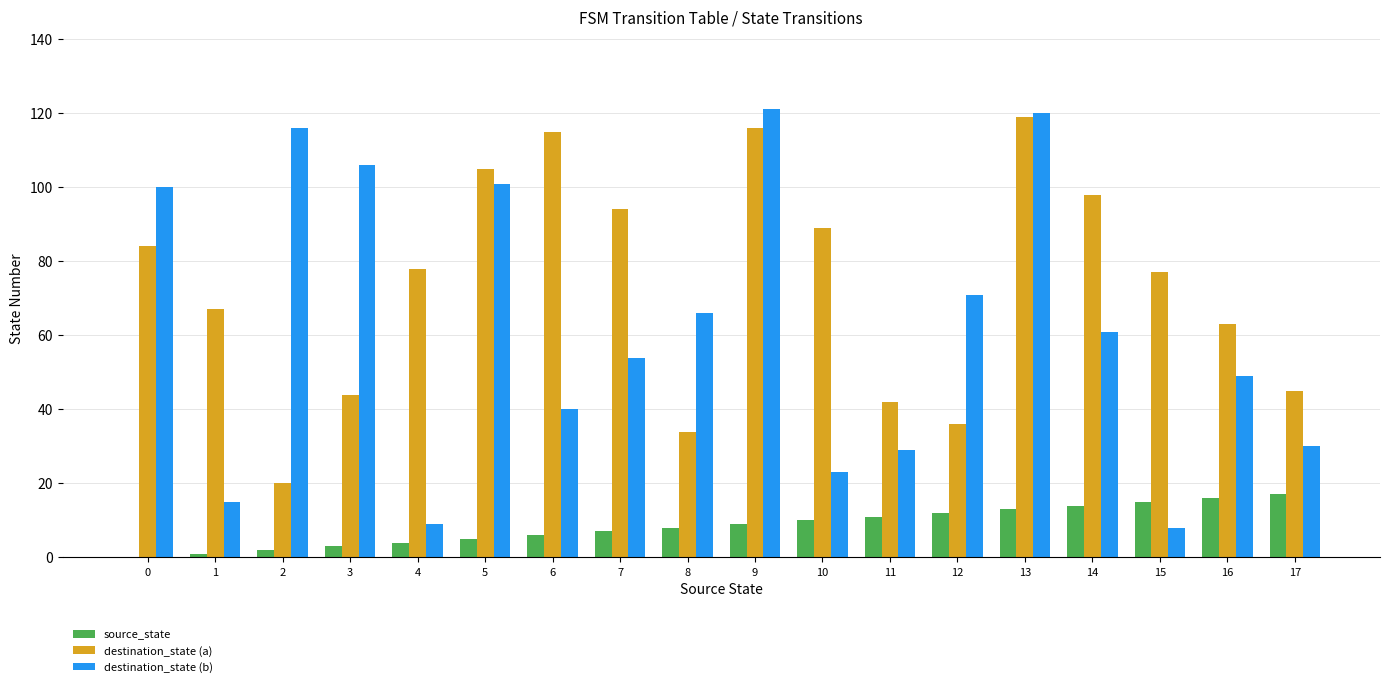

Which series changed the most between 14 and 16?

destination_state (a)